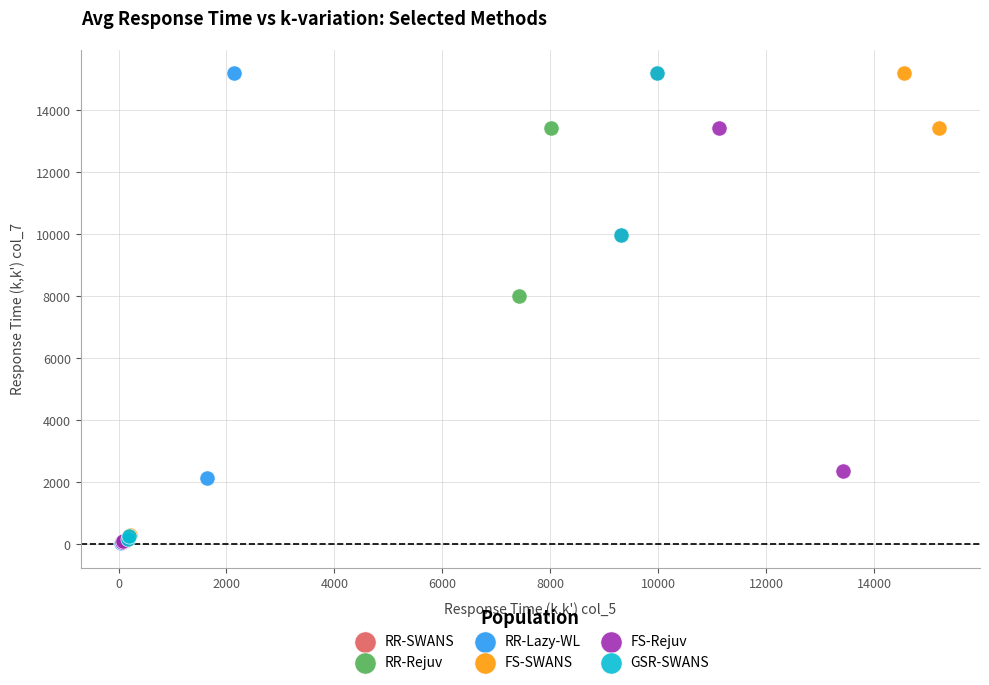

What are all the series names shown in the legend?

RR-SWANS, RR-Rejuv, RR-Lazy-WL, FS-SWANS, FS-Rejuv, GSR-SWANS